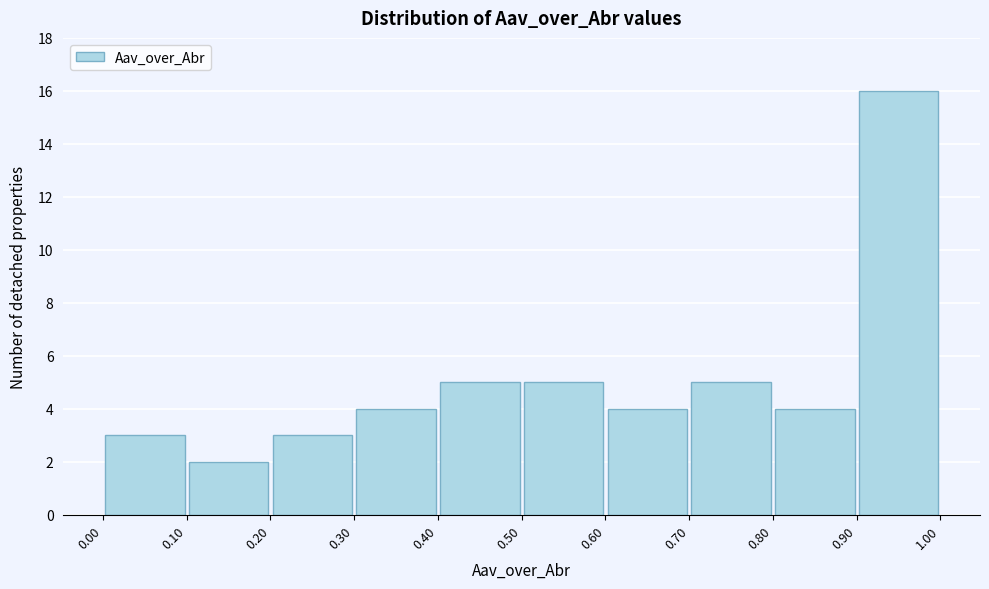

How tall is the bar that spans 0.60 to 0.70 on the x-axis? The values are not printed on the chart, so give them approximately, as read against the axis.

4